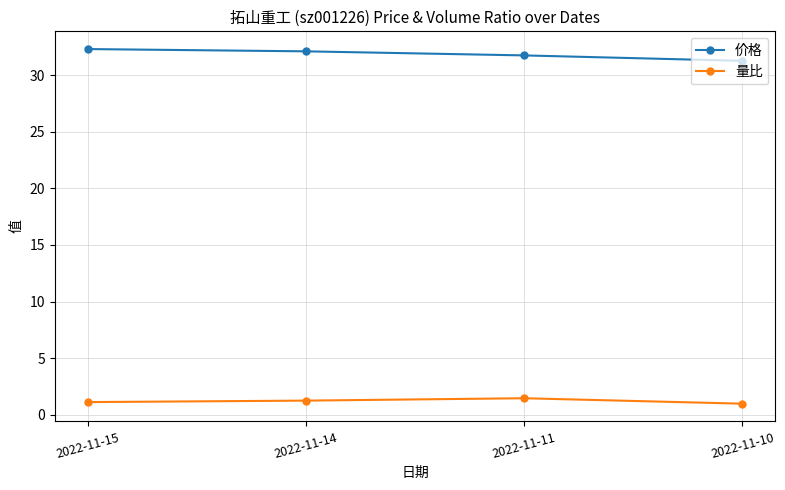

True or false: 价格 and 量比 cross at least once.

False